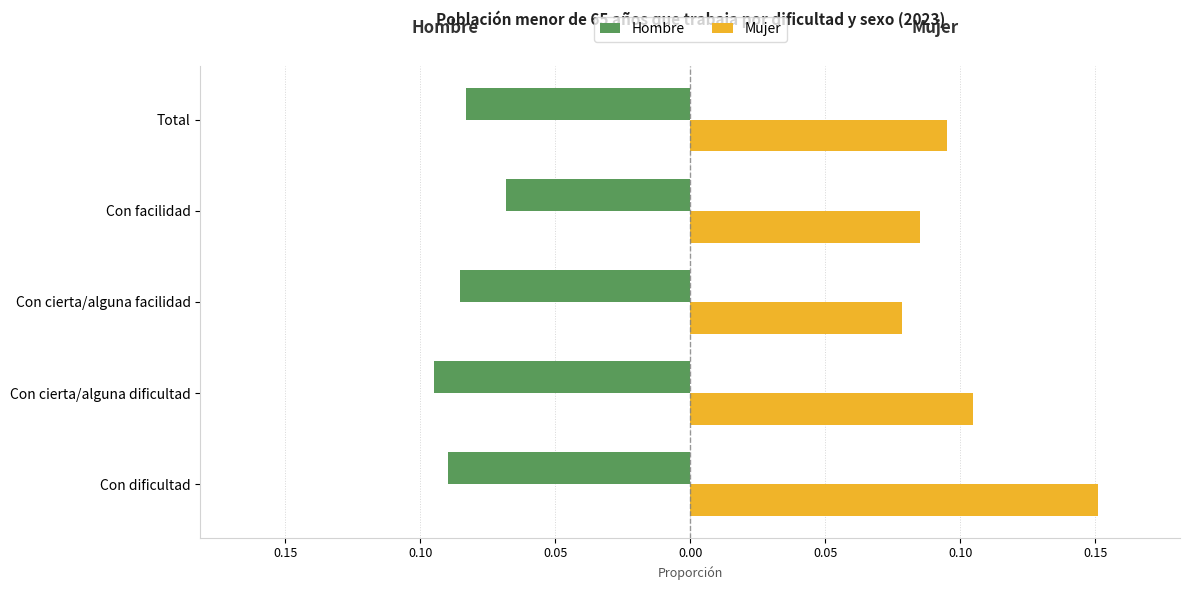

What are all the series names shown in the legend?

Hombre, Mujer